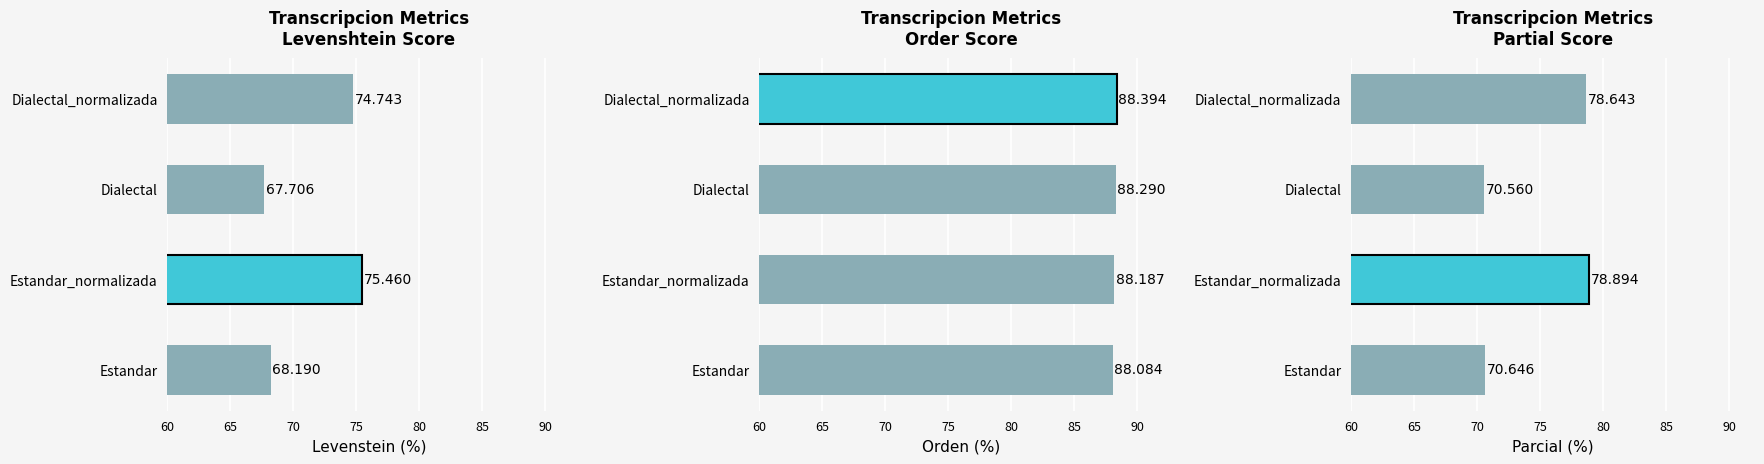

Reading left to right, list all the values displayed in this chart.

Levenstein: 68.2	75.5	67.7	74.7
Orden: 88.1	88.2	88.3	88.4
Parcial: 70.6	78.9	70.6	78.6